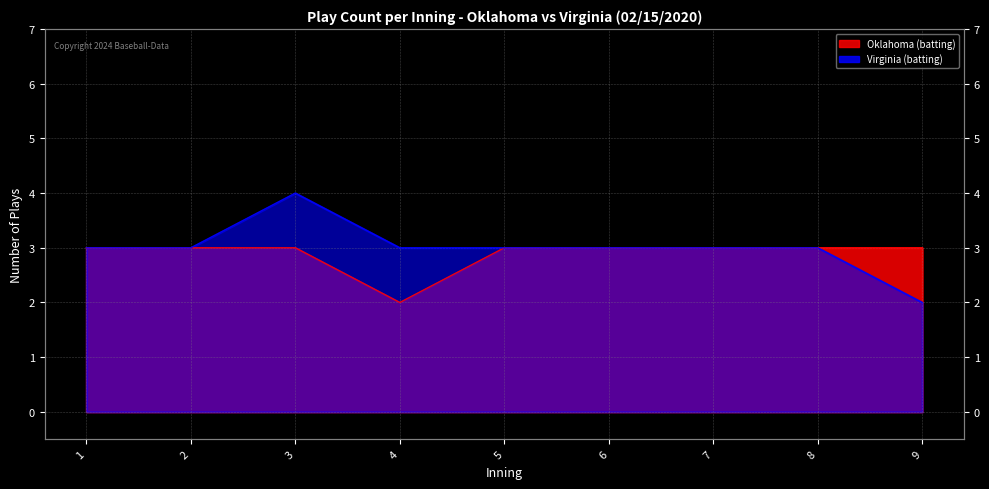

Reading left to right, transcribe all the data shown in this chart.

Oklahoma (batting): 1=3	2=3	3=3	4=2	5=3	6=3	7=3	8=3	9=3
Virginia (batting): 1=3	2=3	3=4	4=3	5=3	6=3	7=3	8=3	9=2